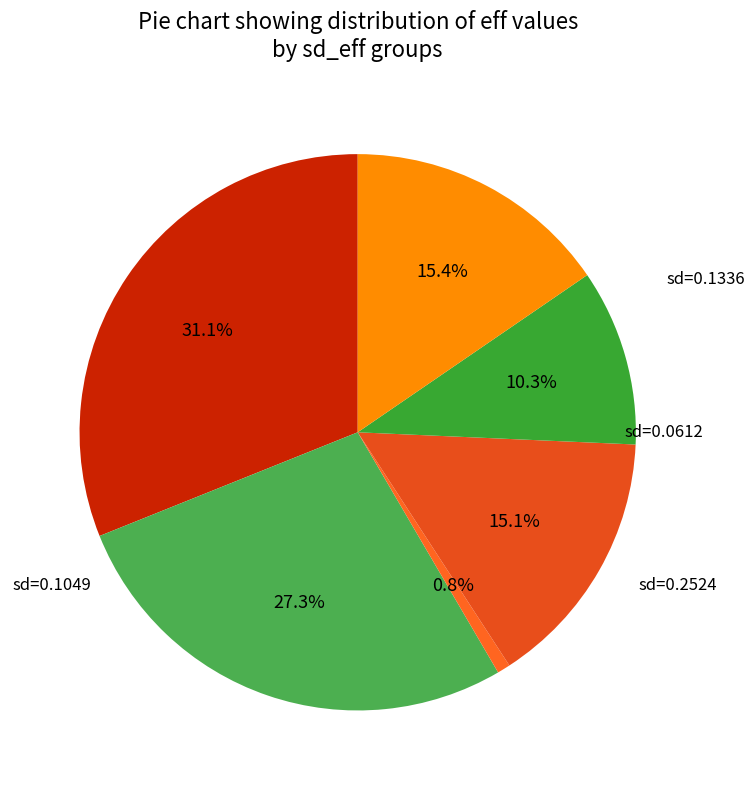

How many segments does this pie chart have?

6